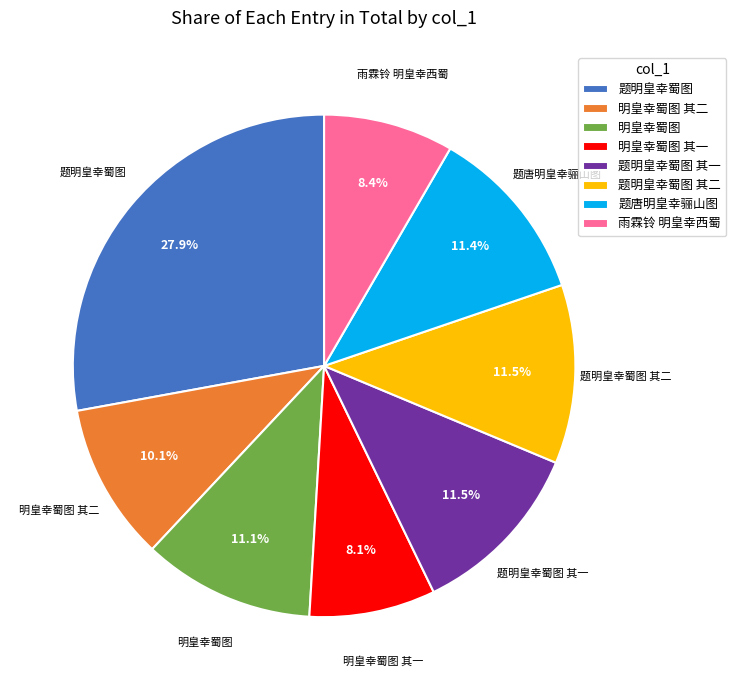

To the nearest percent, what is the difference between the 明皇幸蜀图 and 题明皇幸蜀图 slice percentages?

17%